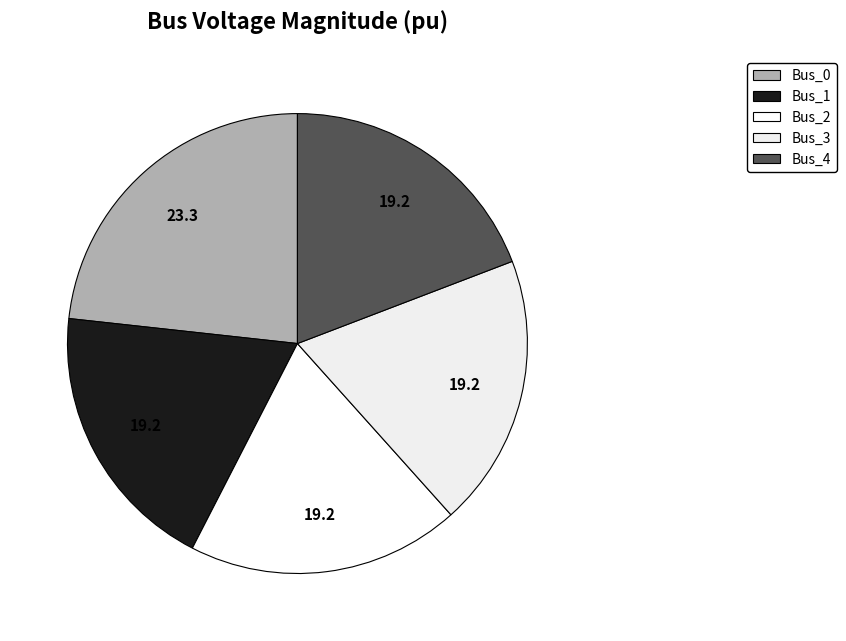

How much of the chart is everything except Bus_0?

76.7%